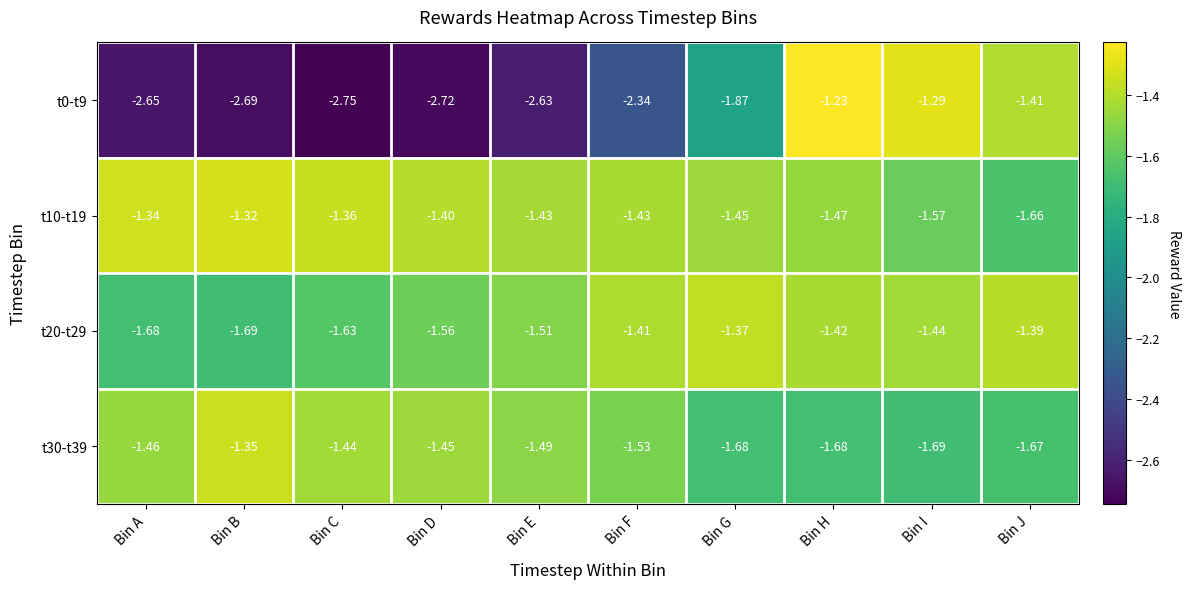

At which label is t30-t39 closest to -1?

Bin B